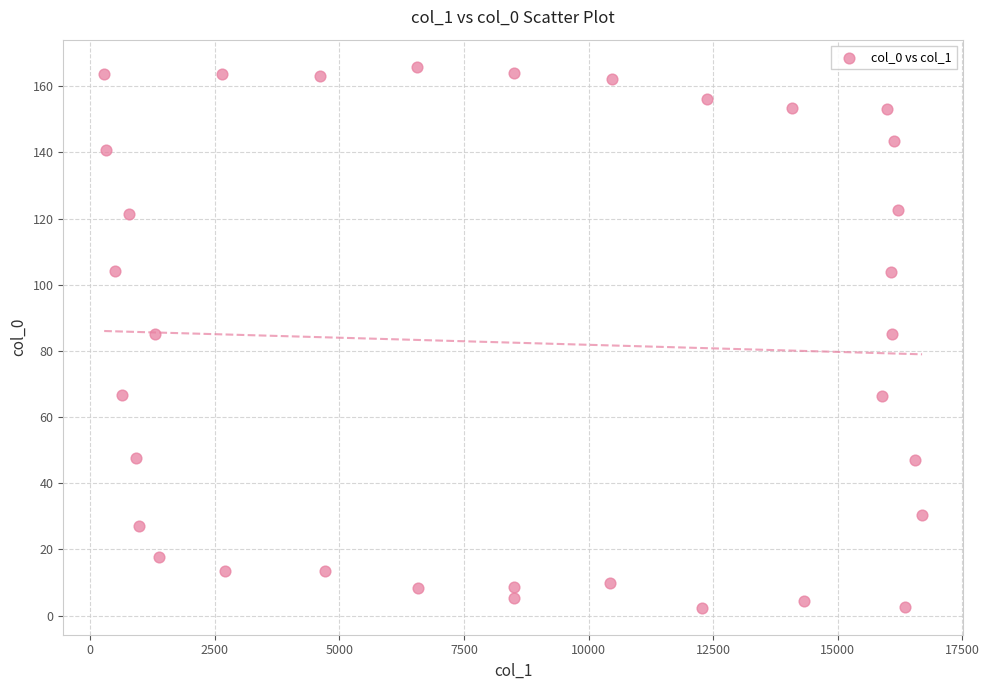

What is the range of X values (max minus min)?

16405.9